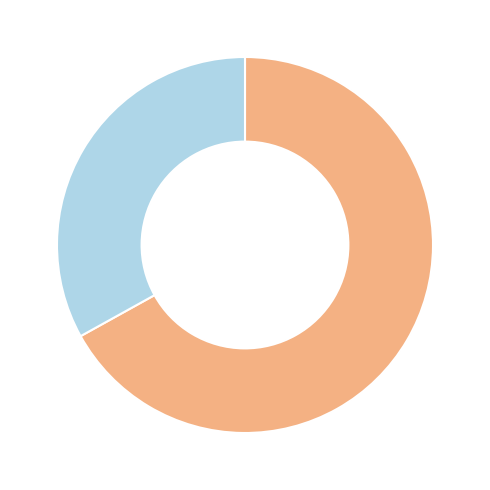

Is there a majority slice in this chart?

Yes